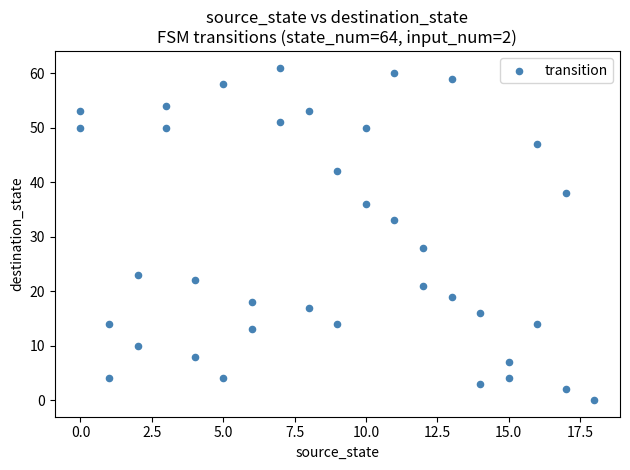

What Y value in the scatter plot is closest to 30?

28